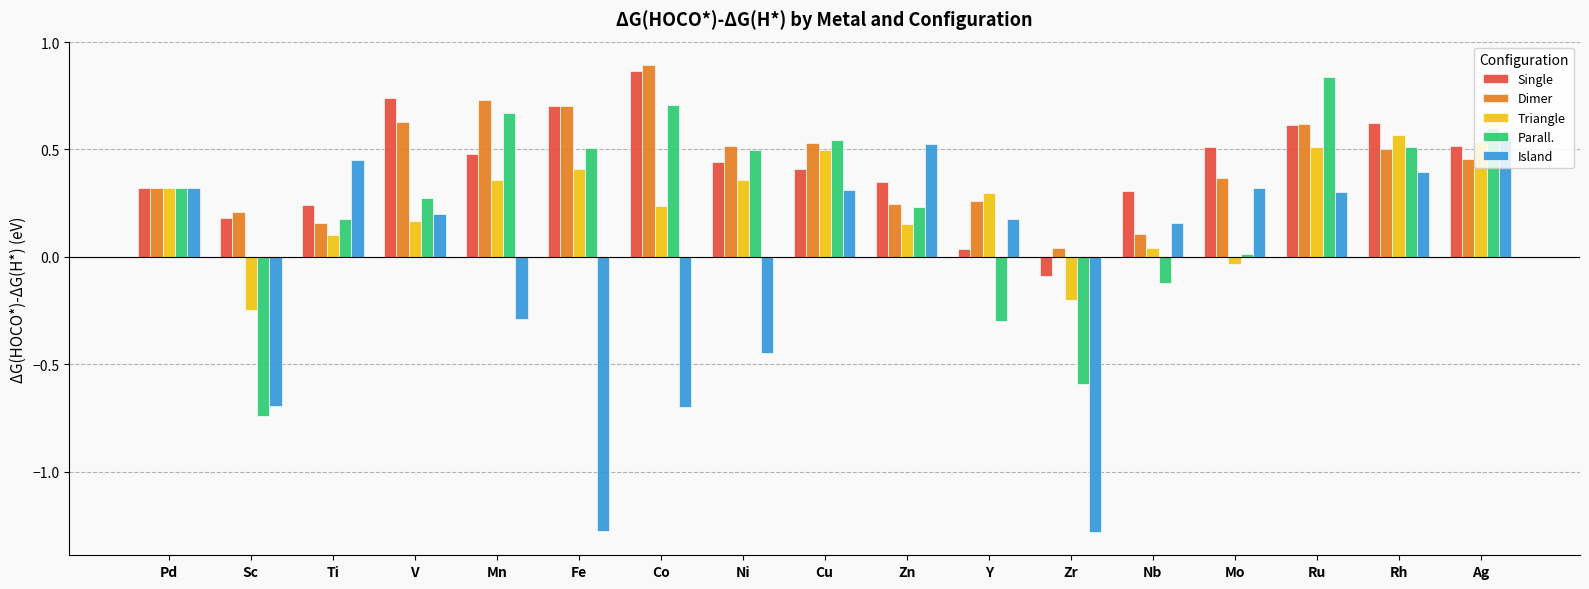

What is the label of the 7th bar from the left?

Co